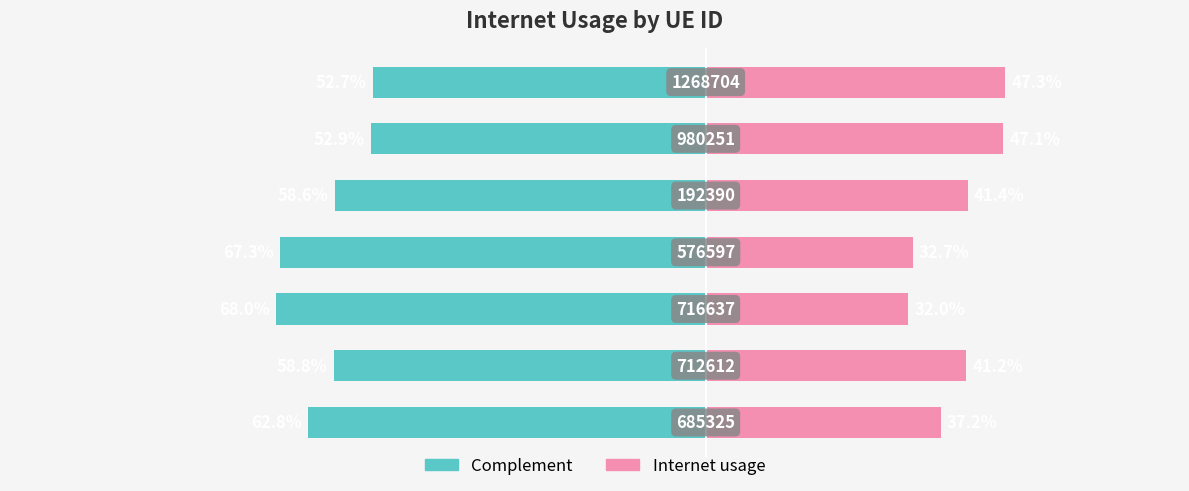

What is the average value of the Internet usage series?

0.4